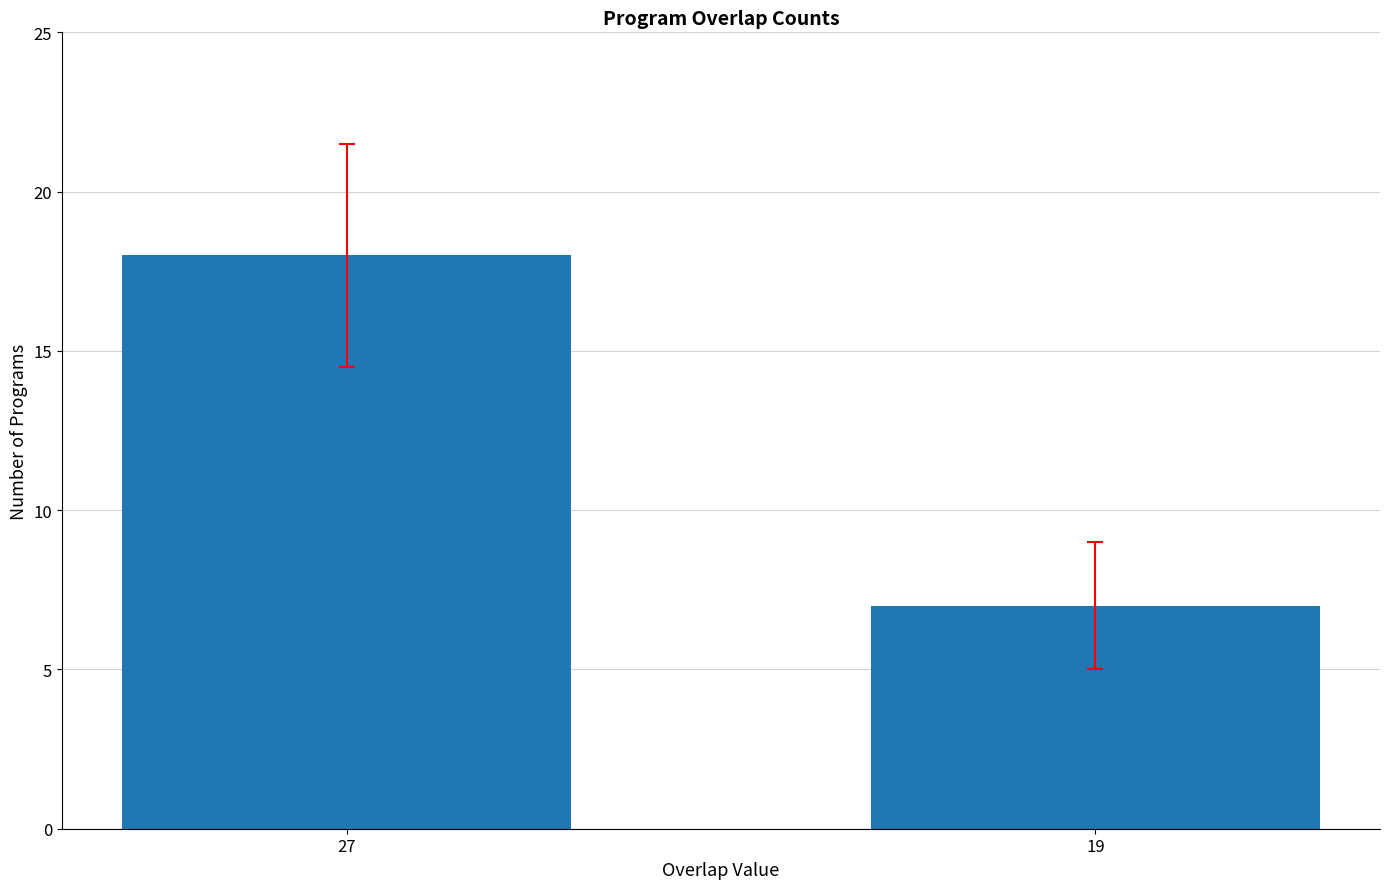

What is the maximum value shown in the chart?

18